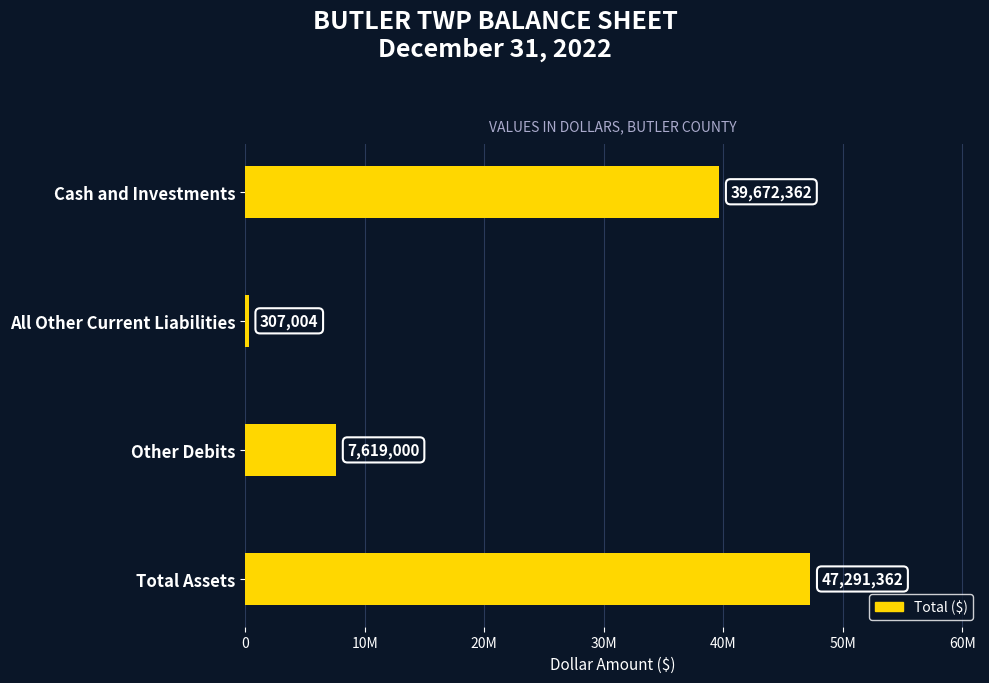

How many bars are there in total?

4